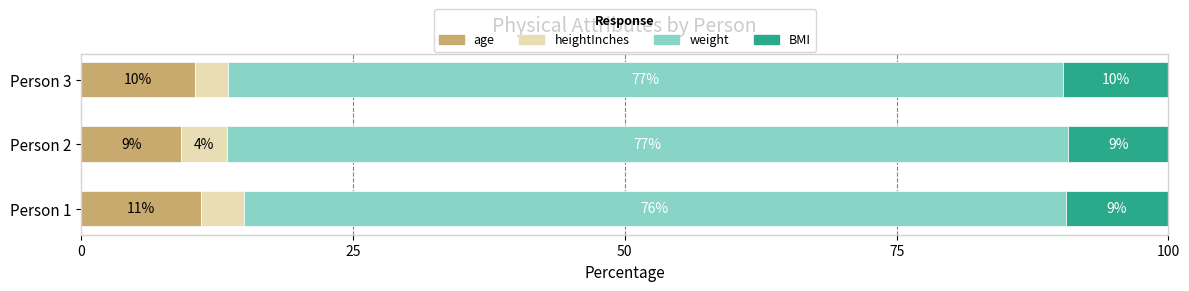

What are all the series names shown in the legend?

age, heightInches, weight, BMI